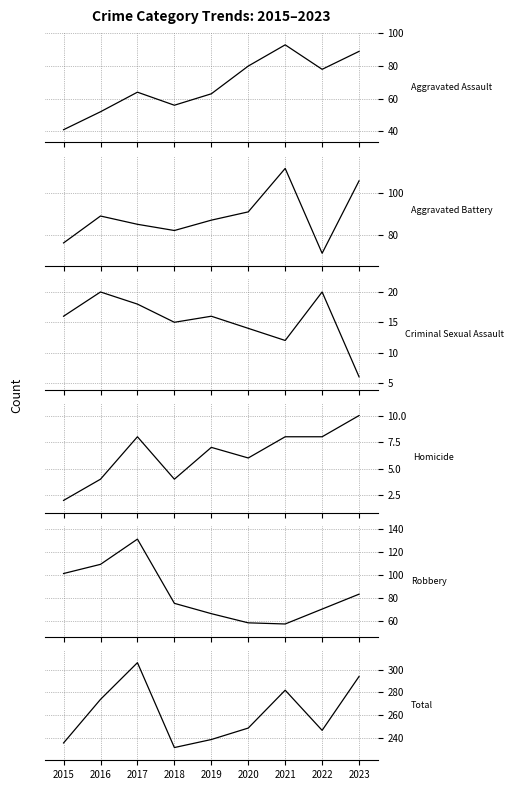

Which series has the widest spread of values?

Robbery